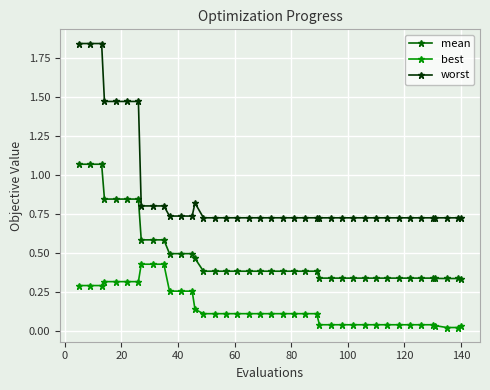

How many worst values are between 0 and 1?

33